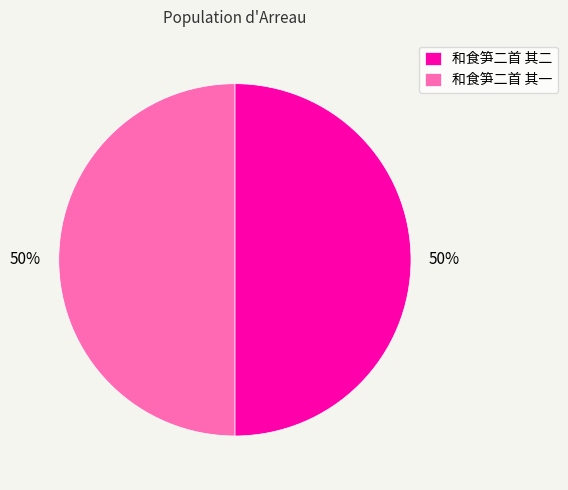

Do 和食笋二首 其一 and 和食笋二首 其二 together represent more than half of the pie?

Yes